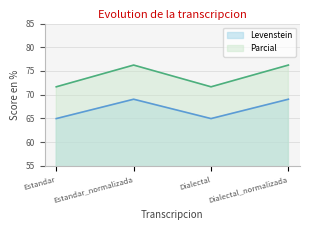

What is the label of the 3rd point from the left?

Dialectal